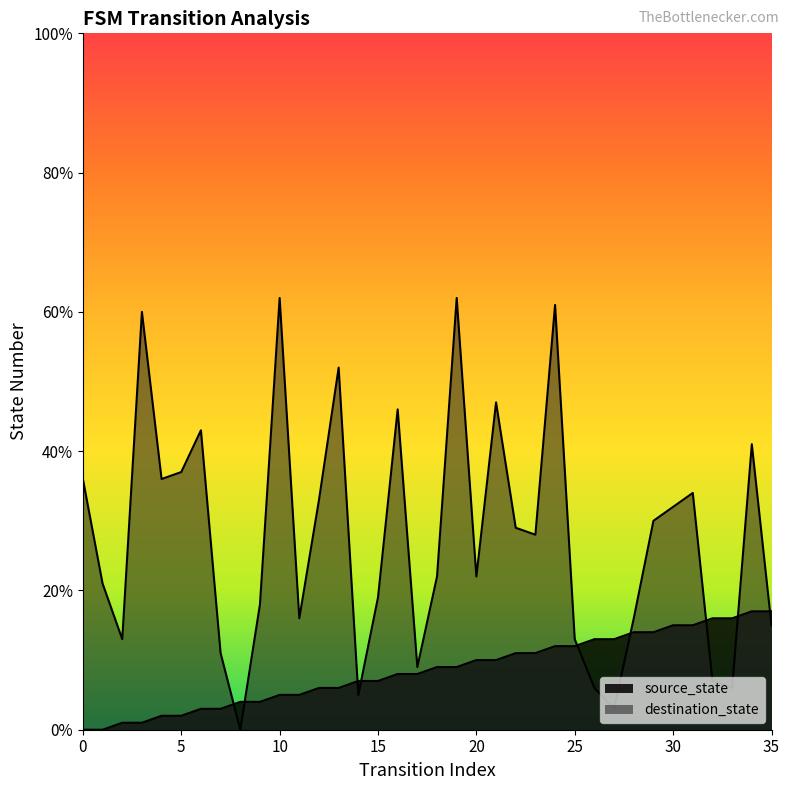

At 16, list the series in order from largest to smallest.

destination_state, source_state